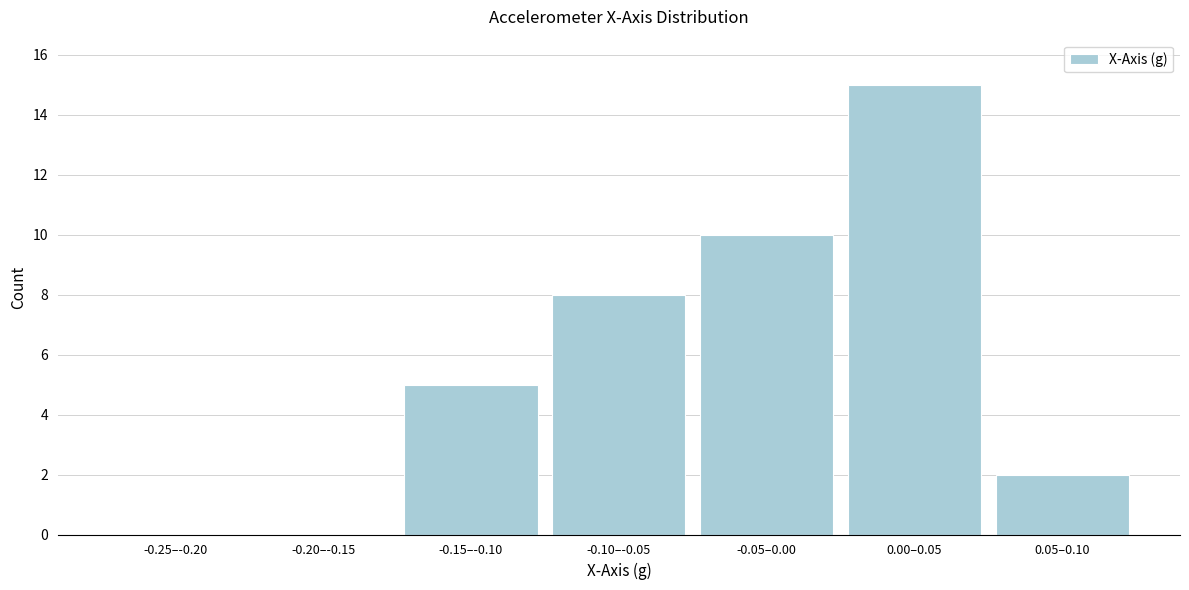

Reading left to right, what are all the values shown in this chart?

-0.25–-0.20=0	-0.20–-0.15=0	-0.15–-0.10=5	-0.10–-0.05=8	-0.05–0.00=10	0.00–0.05=15	0.05–0.10=2